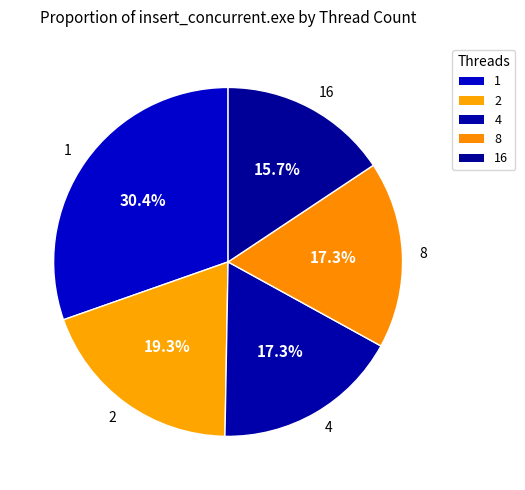

To the nearest percent, what portion does 4 represent?

17%